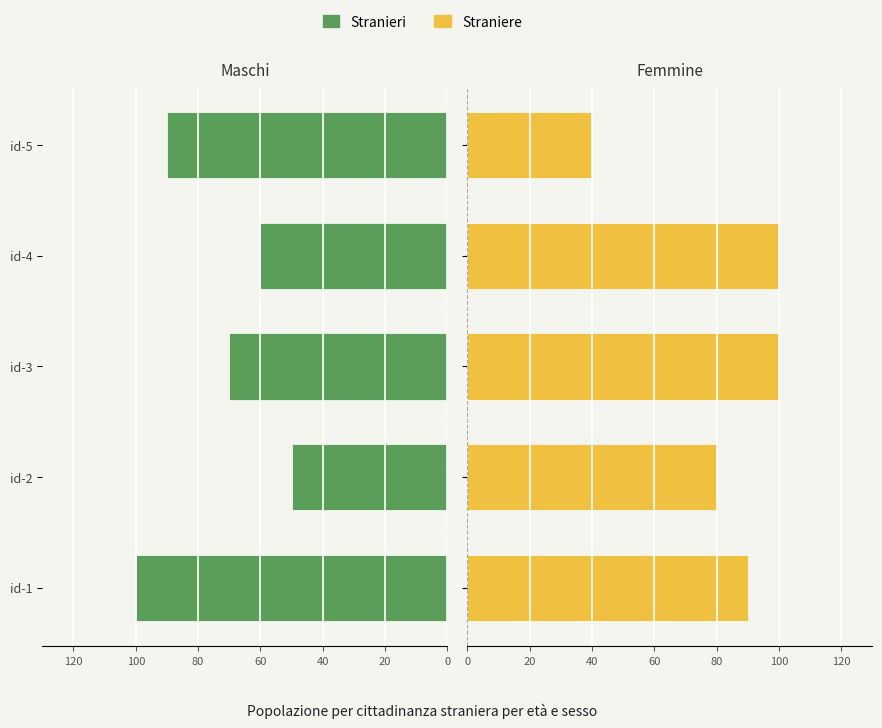

How many values in the Stranieri series exceed 70?

2